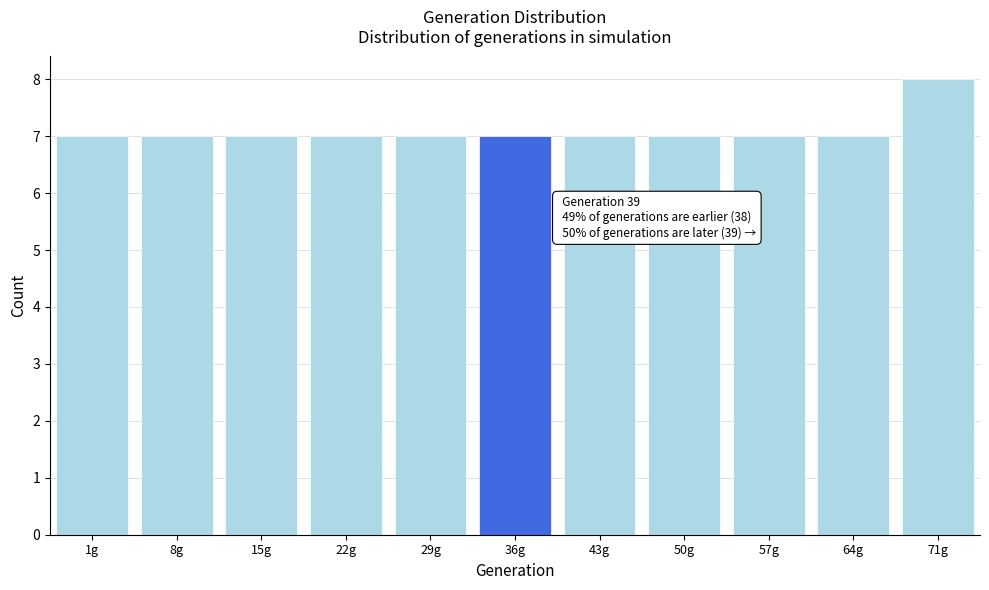

Reading right to left, transcribe all the data shown in this chart.

8	7	7	7	7	7	7	7	7	7	7